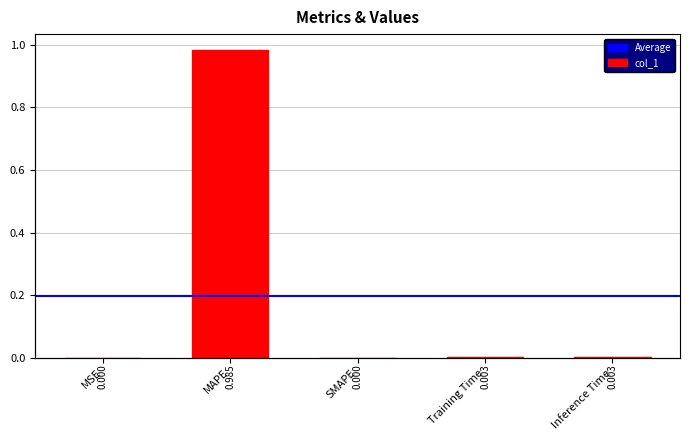

Which has a higher value, Inference Time or Training Time?

Training Time